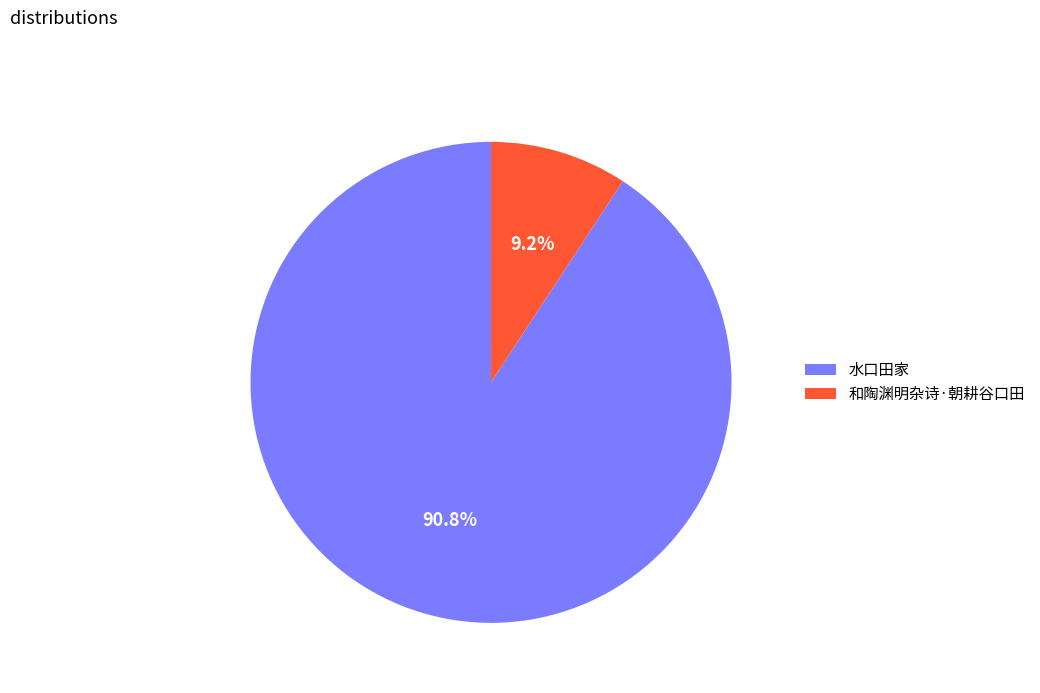

To the nearest percent, what is the combined percentage of 水口田家 and 和陶渊明杂诗·朝耕谷口田?

100%